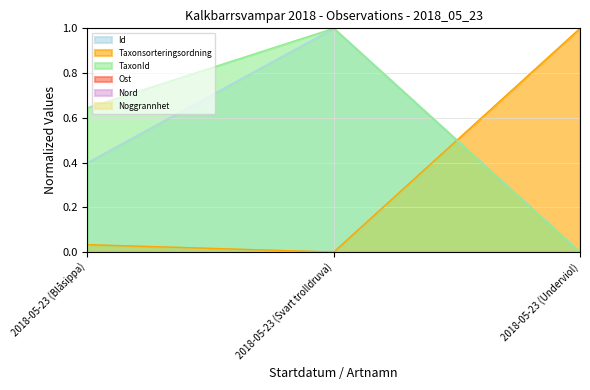

How many data points does each series have?

3